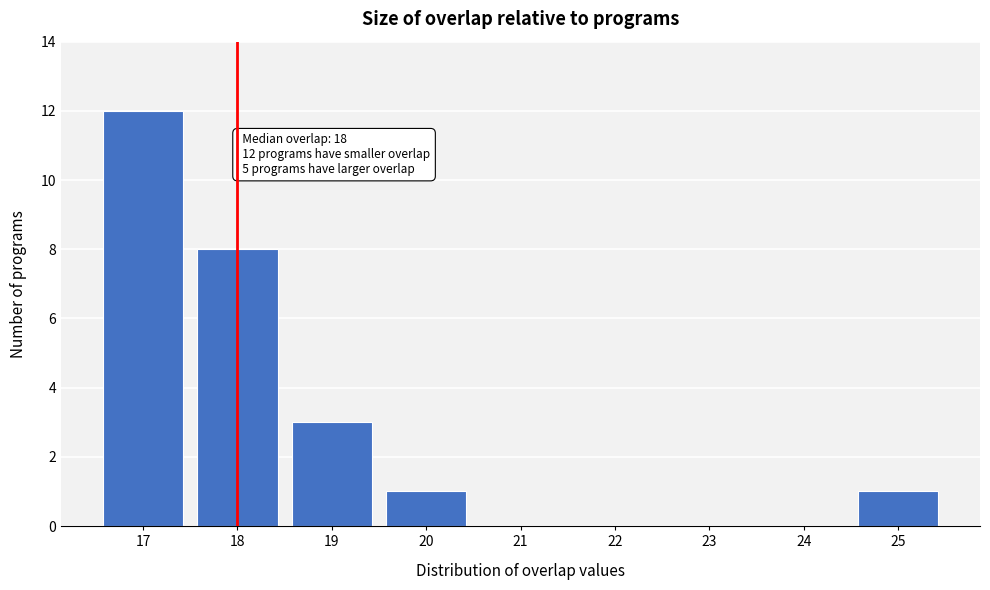

Reading left to right, what are all the values shown in this chart?

17=12	18=8	19=3	20=1	21=0	22=0	23=0	24=0	25=1